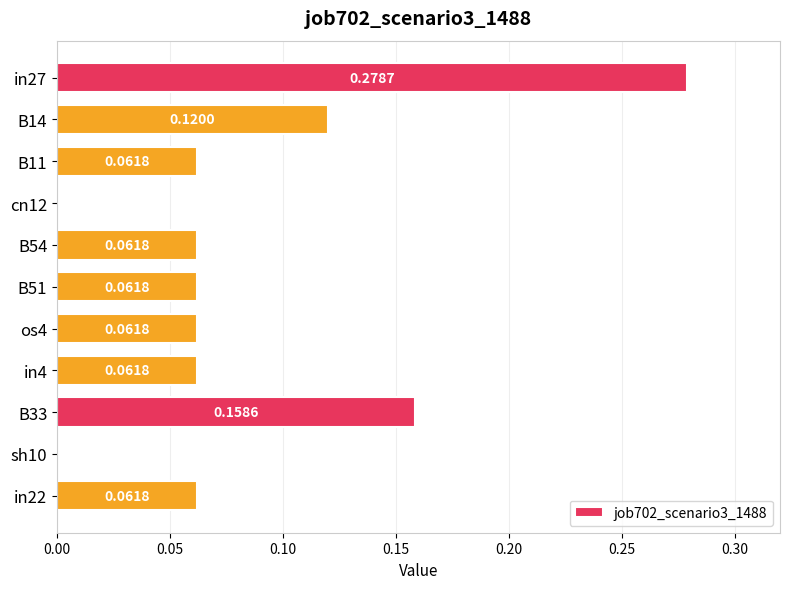

What is the sum of all values?

0.9